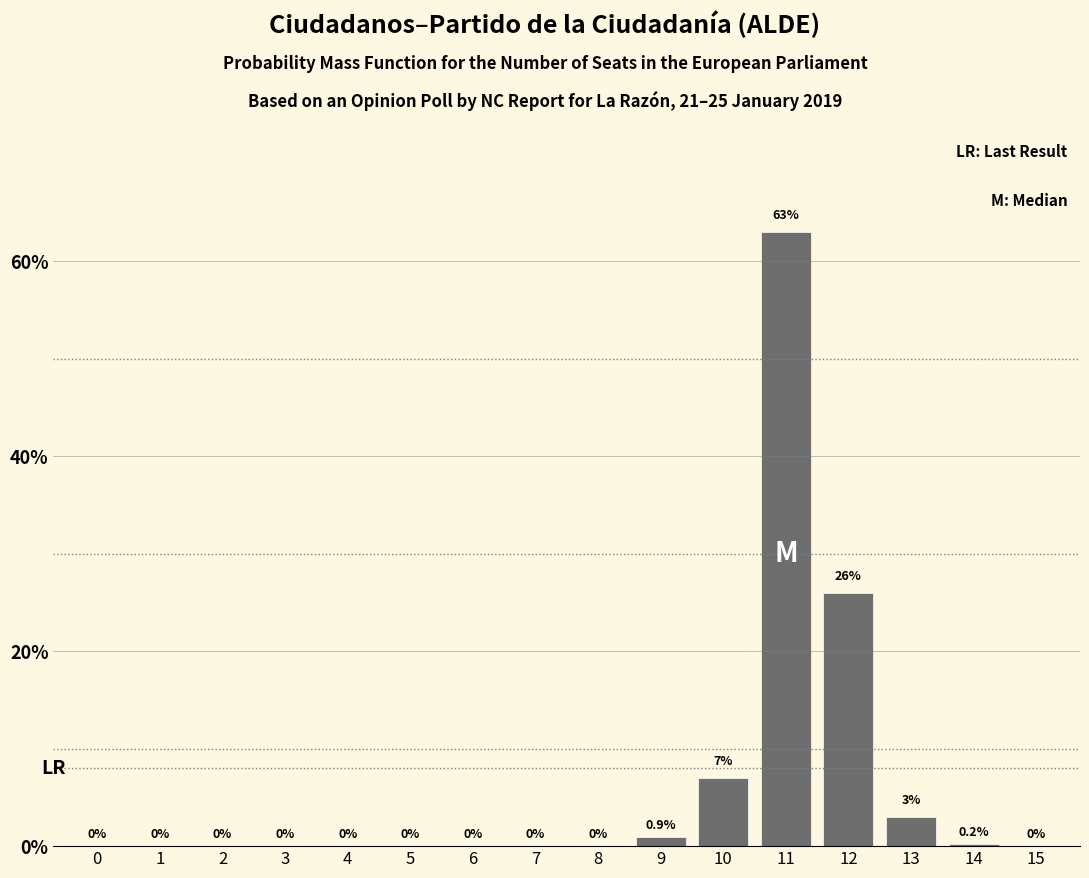

Reading left to right, what are all the values shown in this chart?

0=0.0	1=0.0	2=0.0	3=0.0	4=0.0	5=0.0	6=0.0	7=0.0	8=0.0	9=0.9	10=7.0	11=63.0	12=26.0	13=3.0	14=0.2	15=0.0